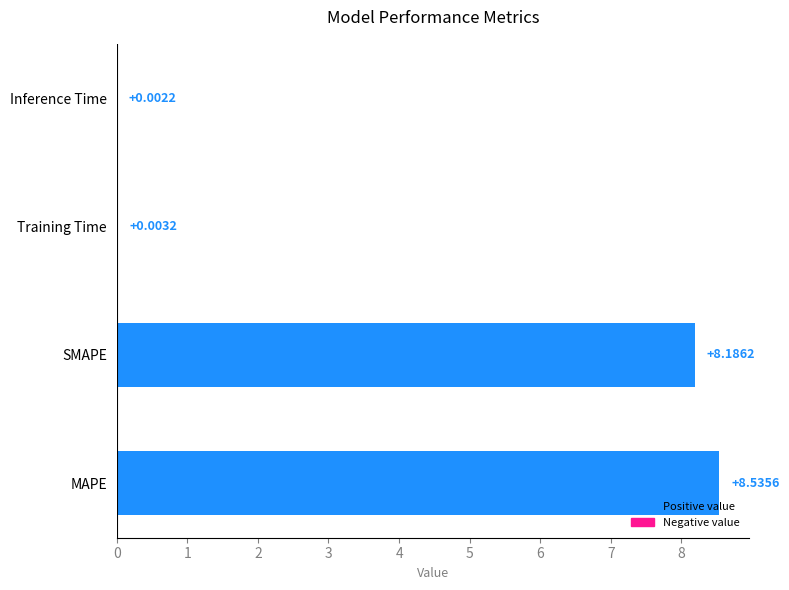

Which label corresponds to the largest value in the chart?

MAPE